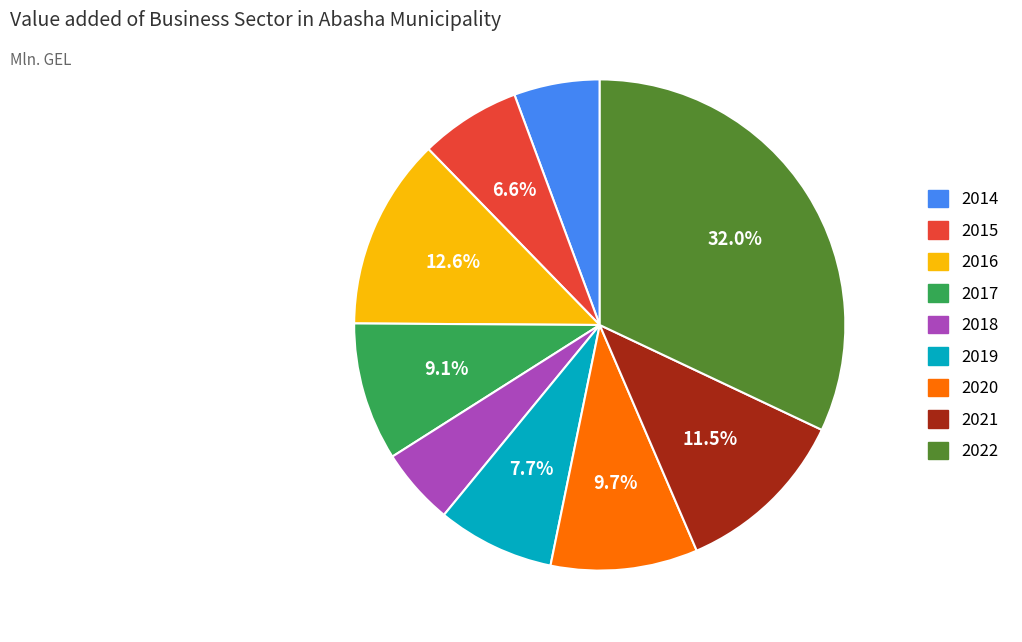

What is the ratio of the value at 2014 to the value at 2019?

0.7